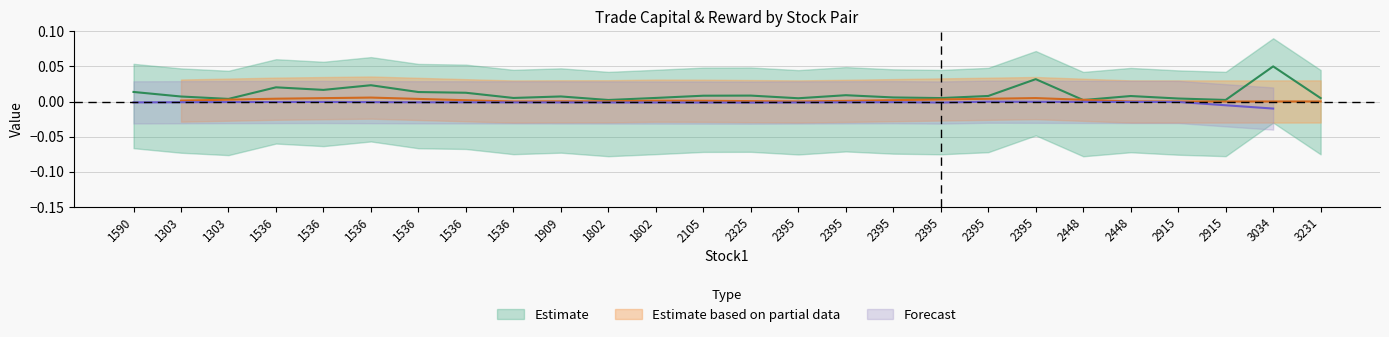

Reading left to right, list all the values displayed in this chart.

1590=0.0	1303=0.0	1303=0.0	1536=0.0	1536=0.0	1536=0.0	1536=0.0	1536=0.0	1536=0.0	1909=0.0	1802=0.0	1802=0.0	2105=0.0	2325=0.0	2395=0.0	2395=0.0	2395=0.0	2395=0.0	2395=0.0	2395=0.0	2448=0.0	2448=0.0	2915=0.0	2915=0.0	3034=0.1	3231=0.0